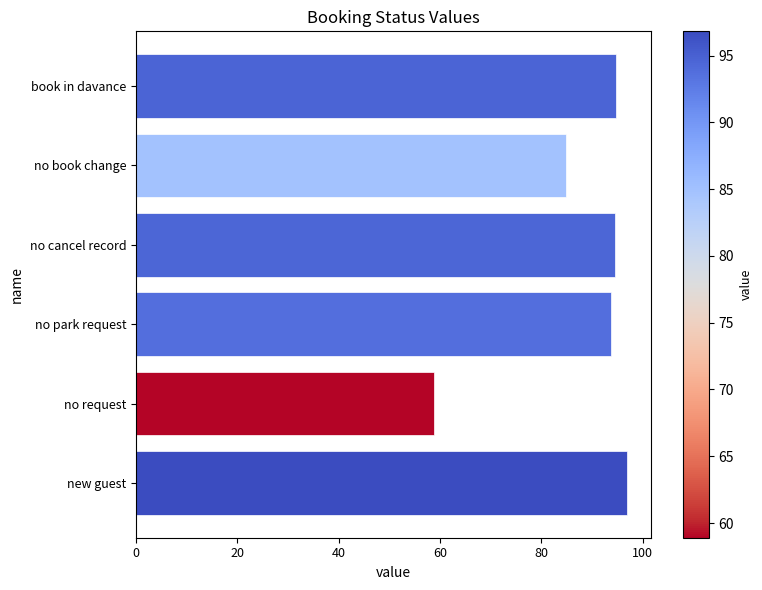

At which category does the chart reach its minimum across all series?

no request